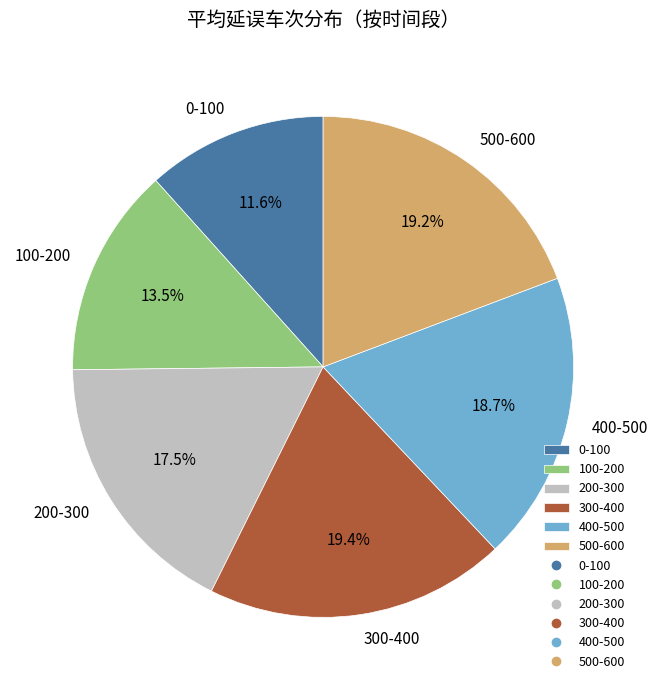

Is 200-300 the majority of the pie?

No